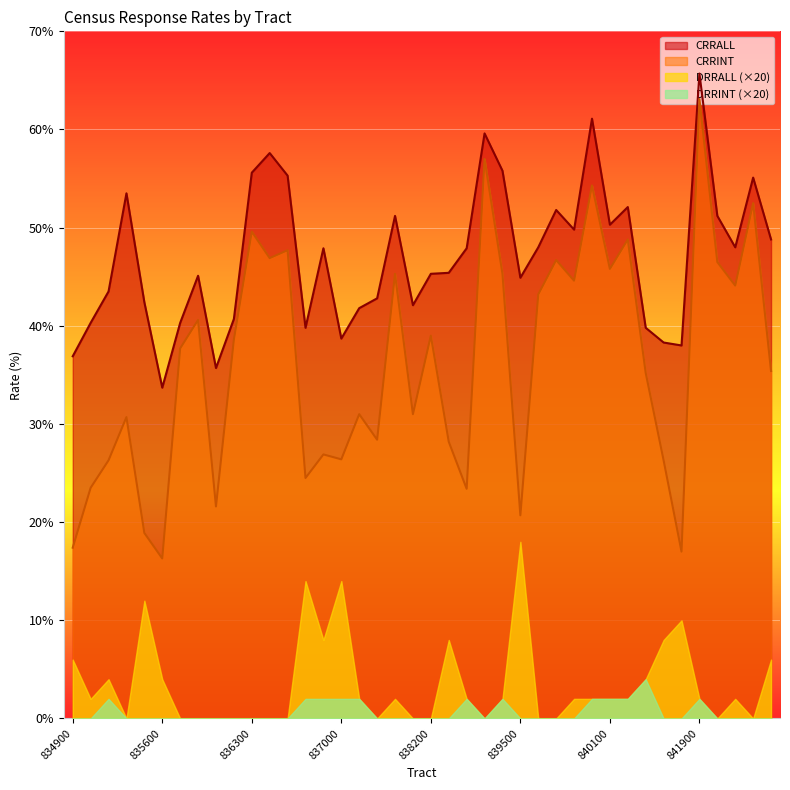

At which category is the sum across all series the highest?

841900